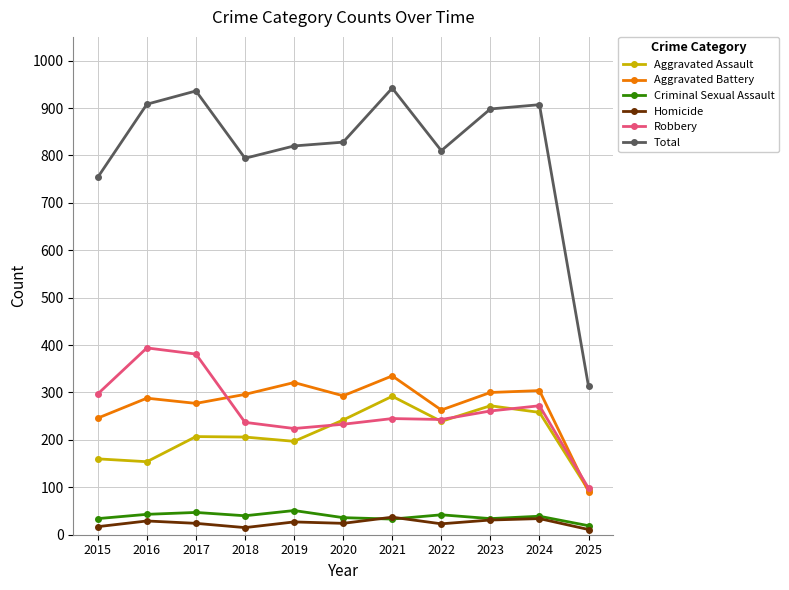

At which label is Aggravated Assault closest to 193?

2019